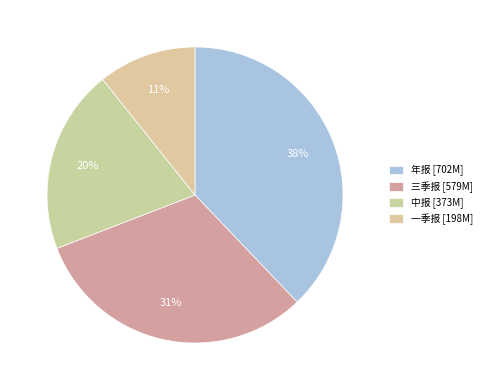

To the nearest percent, what is the average slice percentage?

25%